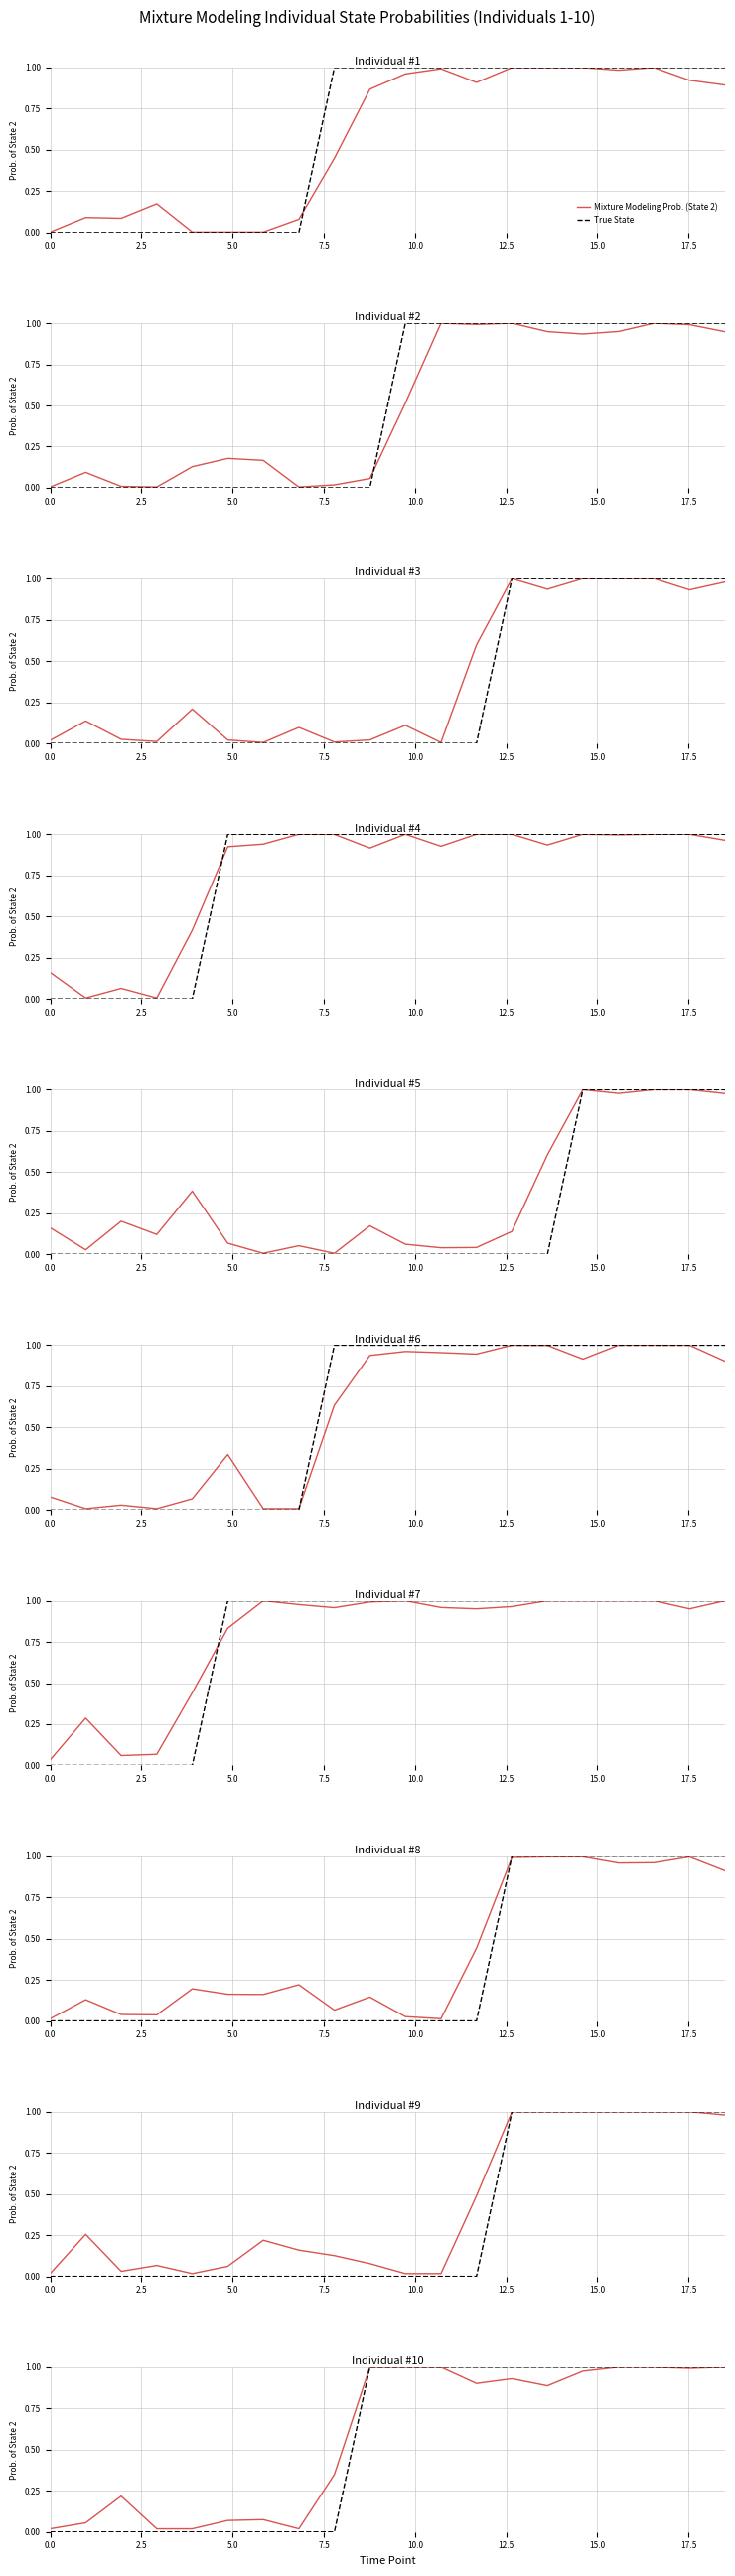

True or false: True State and Mixture Modeling Prob. (State 2) intersect in this chart.

False